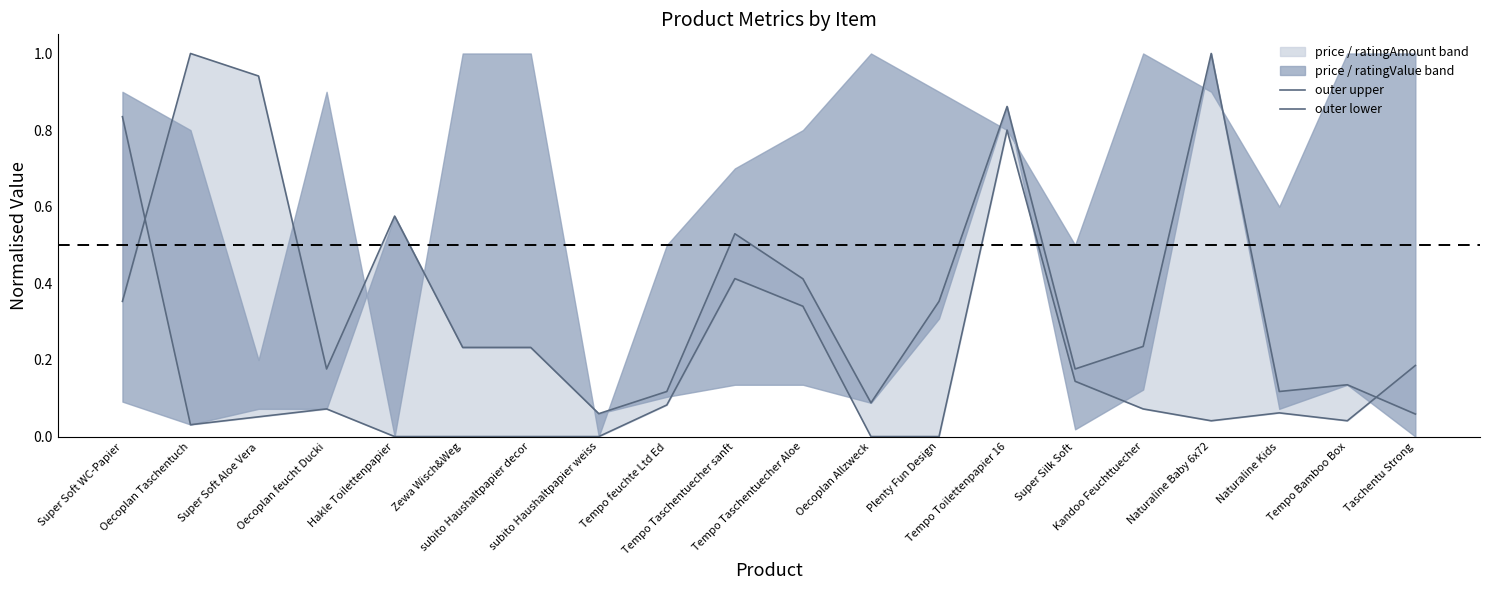

Does the chart have visible grid lines?

No